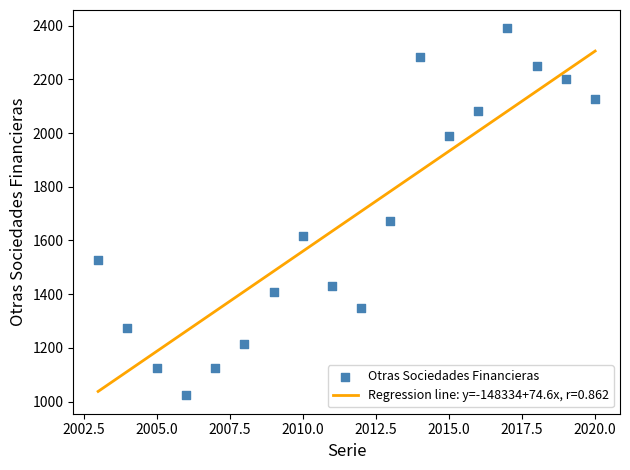

What Y value in the scatter plot is closest to 1706?

1672